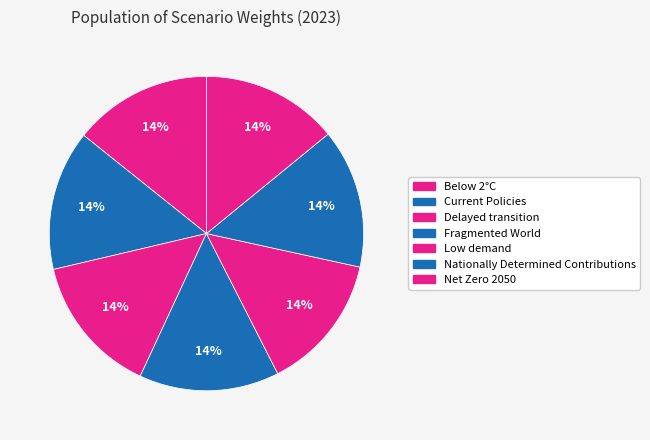

Count the number of slices in the pie.

7